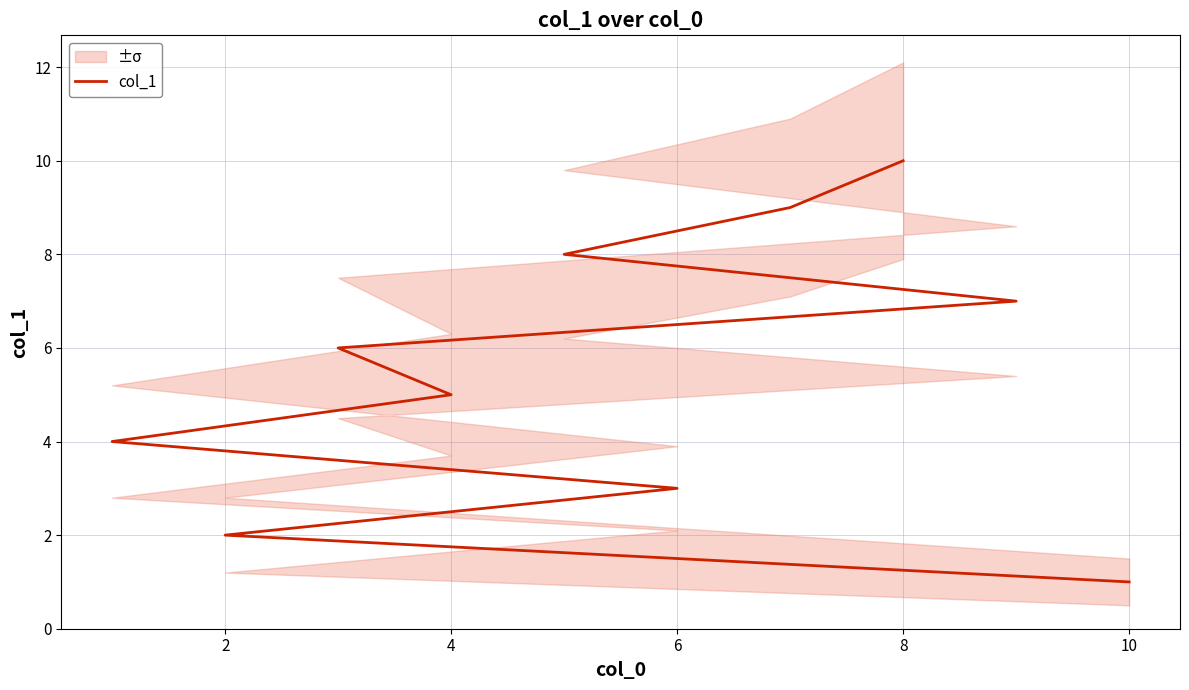

Between 10 and 9, which is larger?

9